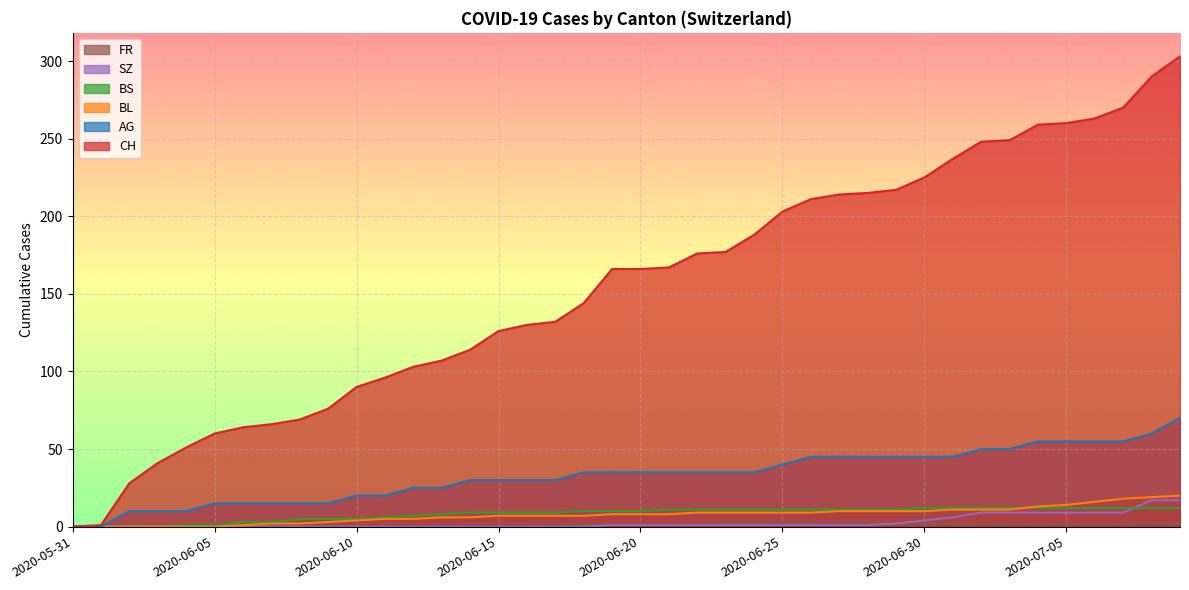

List the labels in order of CH value, largest first.

2020-07-09, 2020-07-08, 2020-07-07, 2020-07-06, 2020-07-05, 2020-07-04, 2020-07-03, 2020-07-02, 2020-07-01, 2020-06-30, 2020-06-29, 2020-06-28, 2020-06-27, 2020-06-26, 2020-06-25, 2020-06-24, 2020-06-23, 2020-06-22, 2020-06-21, 2020-06-19, 2020-06-20, 2020-06-18, 2020-06-17, 2020-06-16, 2020-06-15, 2020-06-14, 2020-06-13, 2020-06-12, 2020-06-11, 2020-06-10, 2020-06-09, 2020-06-08, 2020-06-07, 2020-06-06, 2020-06-05, 2020-06-04, 2020-06-03, 2020-06-02, 2020-06-01, 2020-05-31